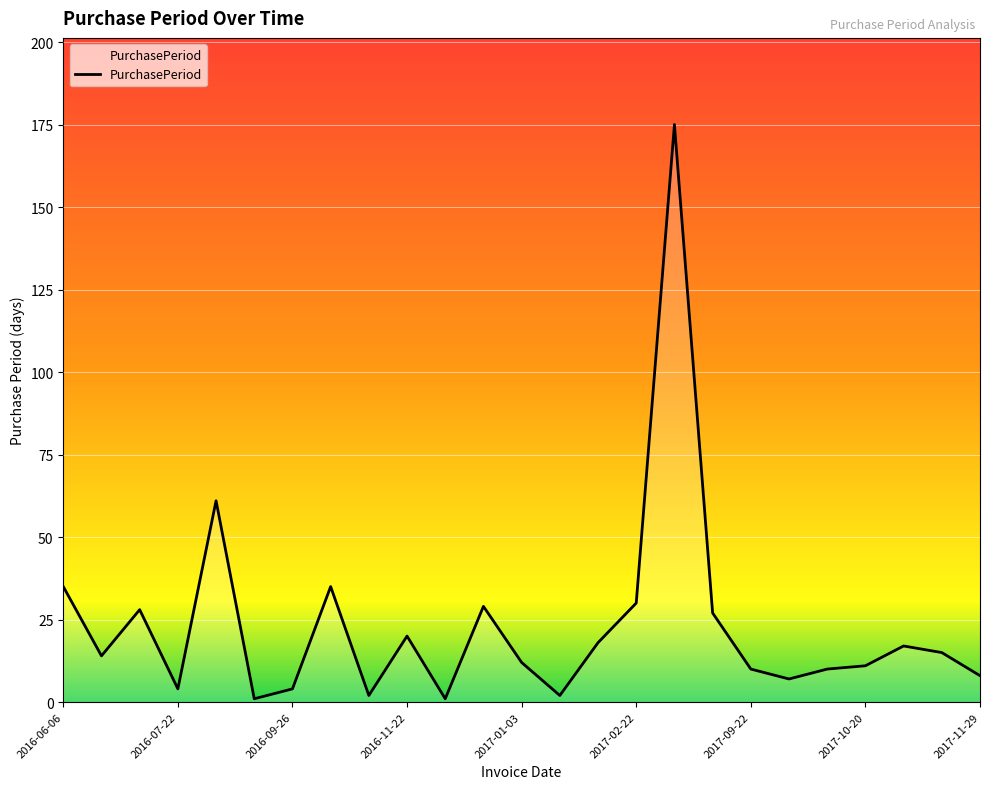

How many distinct data groups are displayed?

1